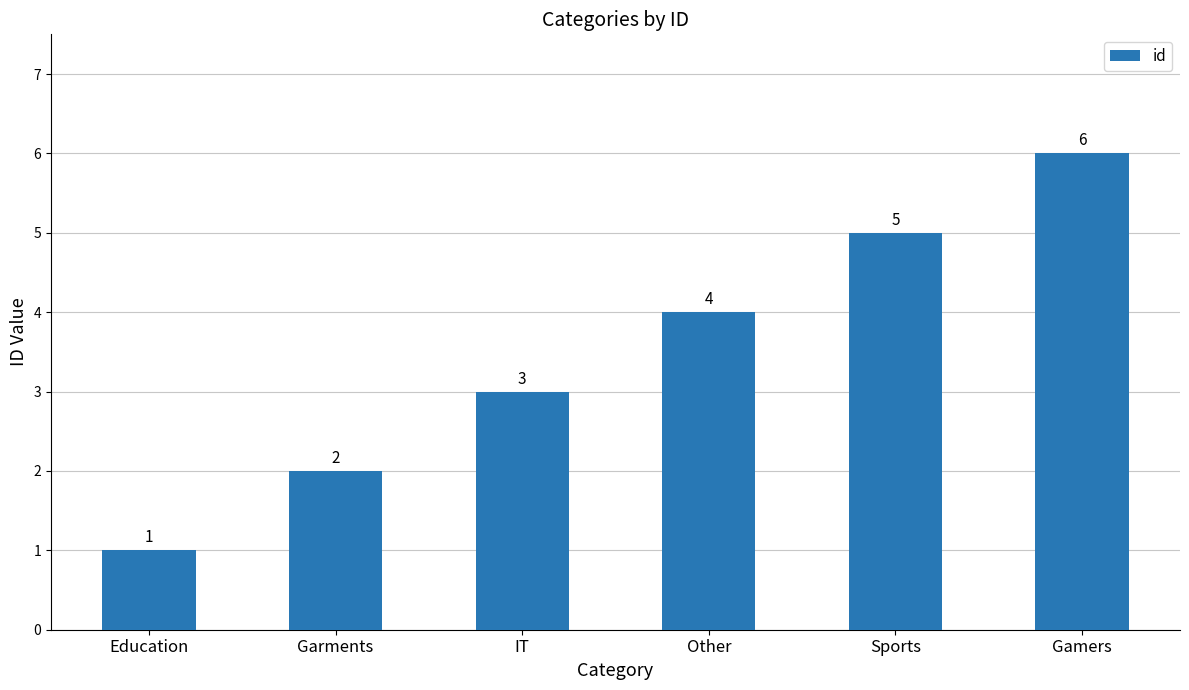

List the labels in order of value, largest first.

Gamers, Sports, Other, IT, Garments, Education